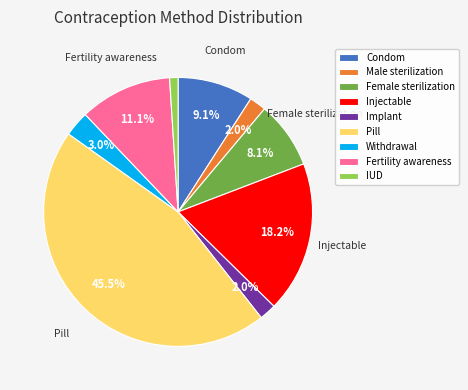

To the nearest percent, what is the average slice percentage?

11%